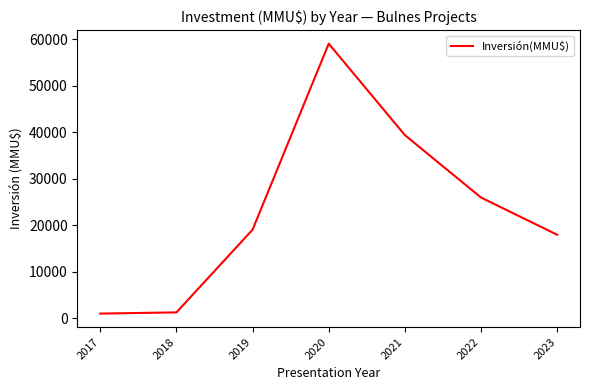

True or false: there are more than 2 points higher than both neighbors.

False